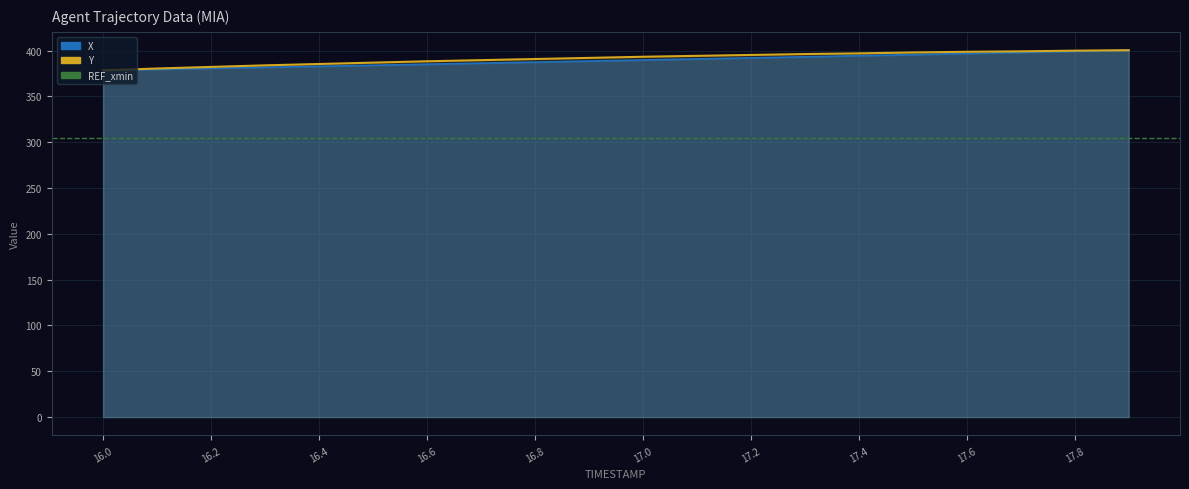

True or false: X has more than 0 points higher than both neighbors.

False